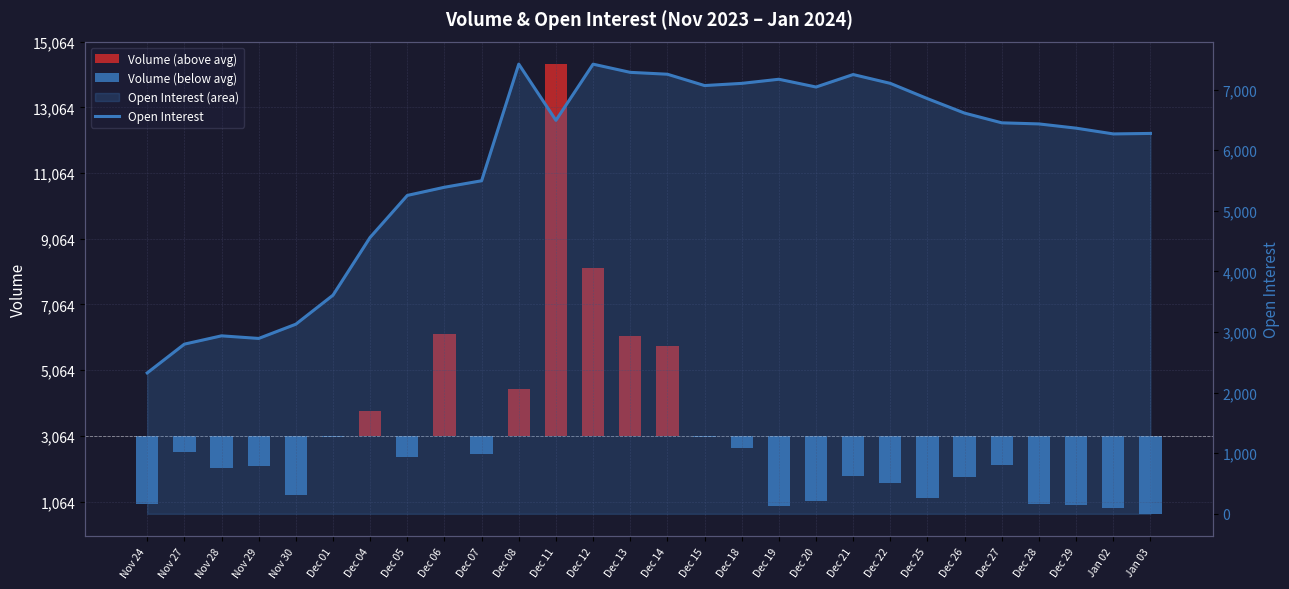

At how many categories does at least one series exceed -532?

28